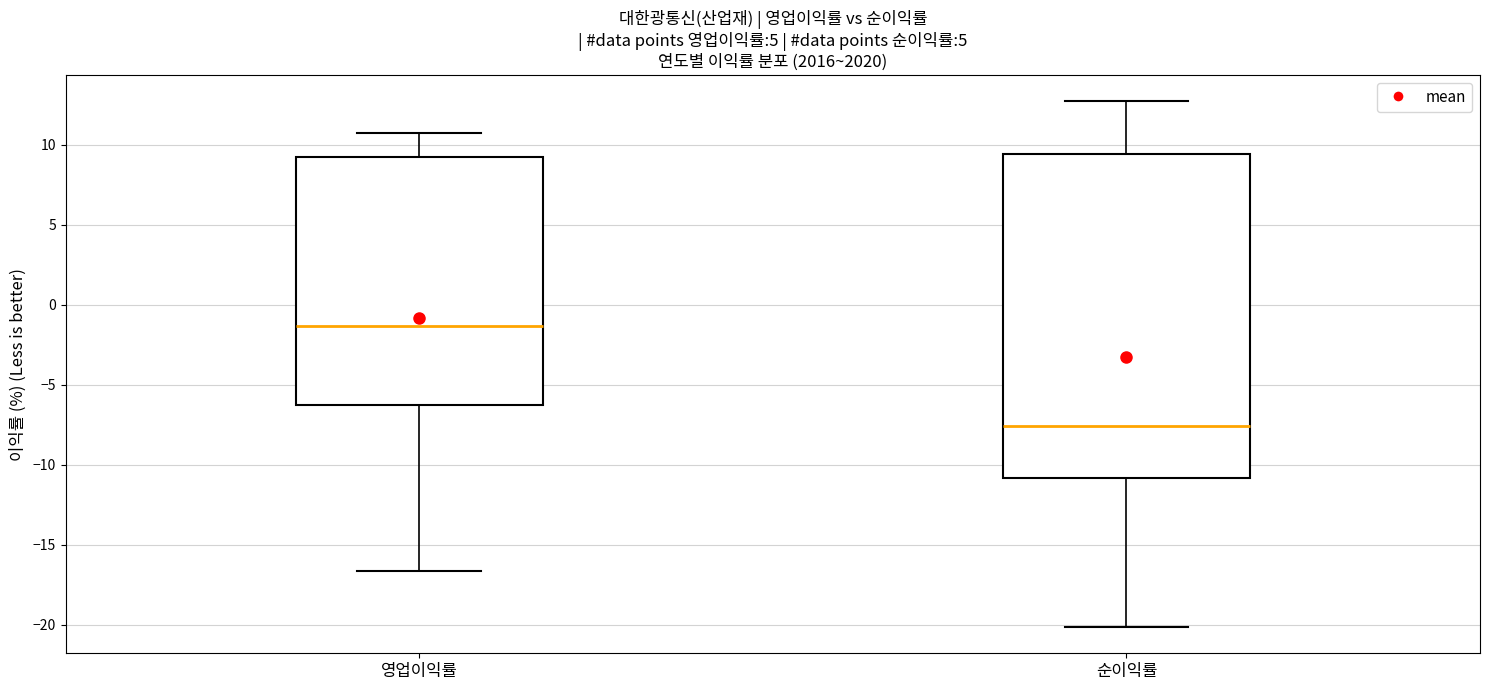

Which box is the tallest, from its lower edge to its upper edge?

순이익률